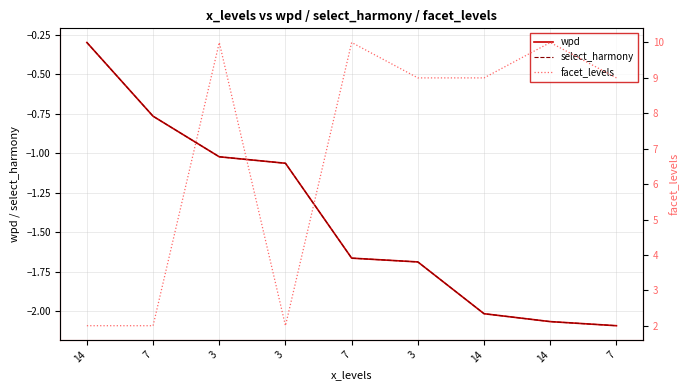

How many data points in wpd are less than -1?

7